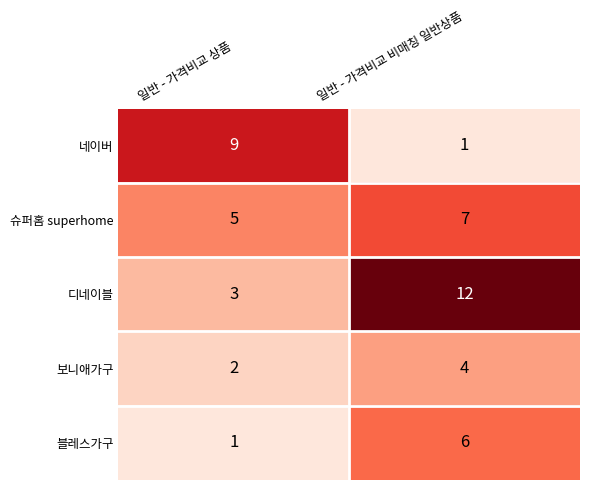

Which series has the largest total across all categories?

디네이블